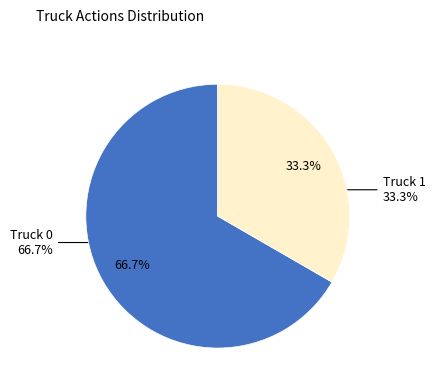

What percentage is NOT represented by Truck 1?

66.7%